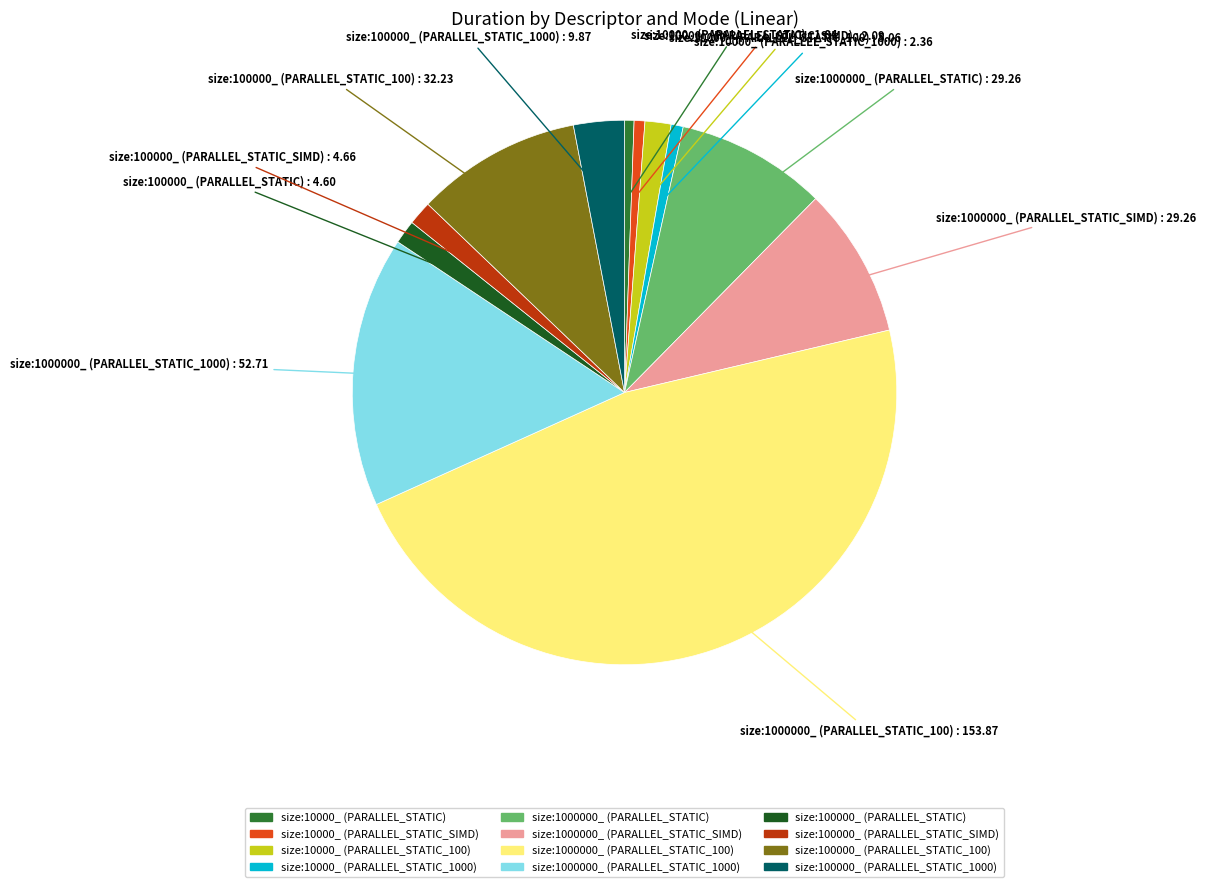

What is the largest slice in the pie chart?

size:1000000_ (PARALLEL_STATIC_100)